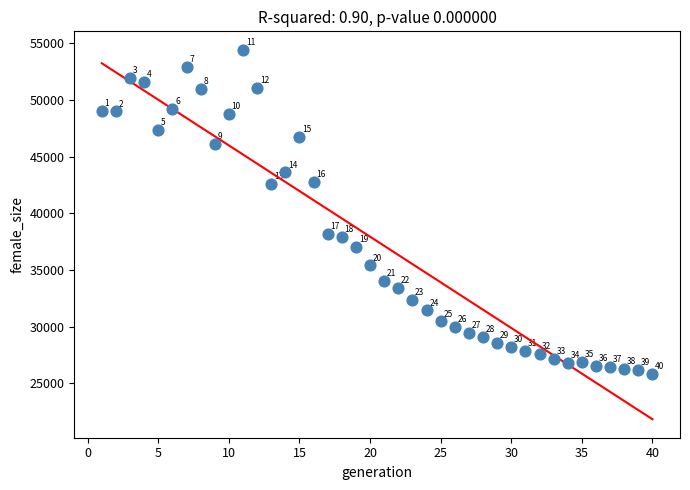

What Y value in the scatter plot is closest to 40137?

38208